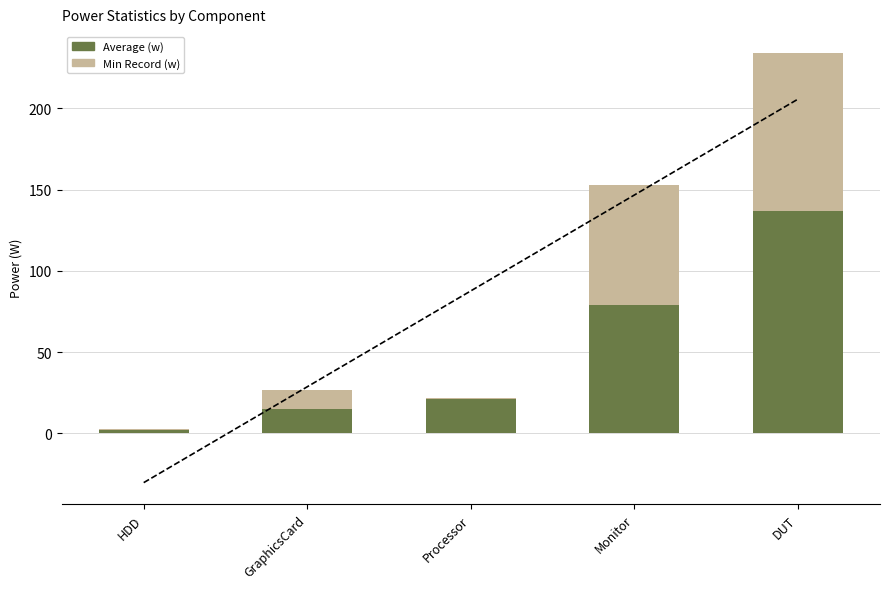

Reading right to left, list all the values displayed in this chart.

Average (w): 136.8	78.8	21.0	14.8	1.9
Min Record (w): 97.6	74.2	0.6	12.1	0.4